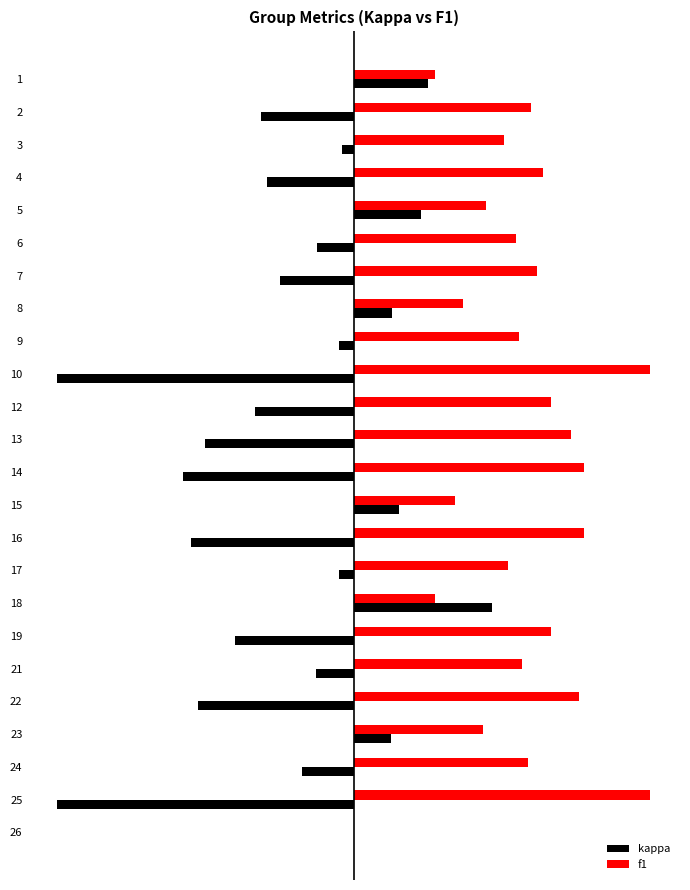

What are all the series names shown in the legend?

kappa, f1